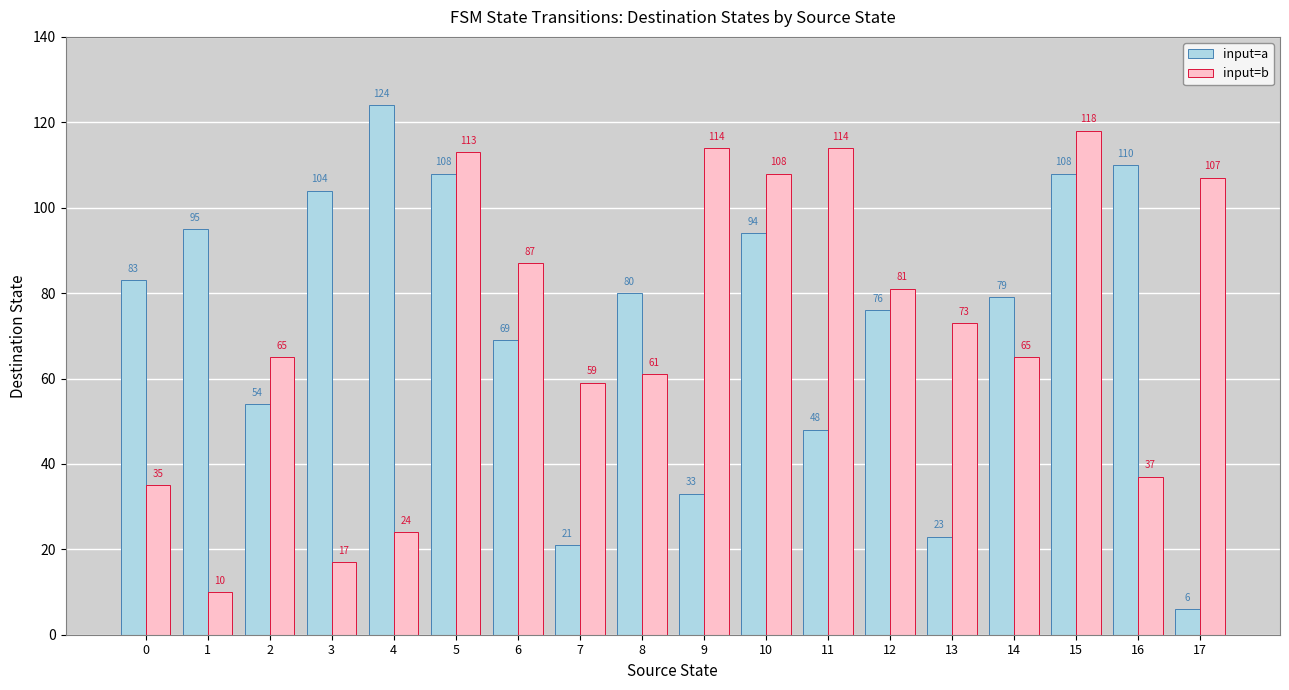

What is the difference between the input=b values at 1 and 7?

49